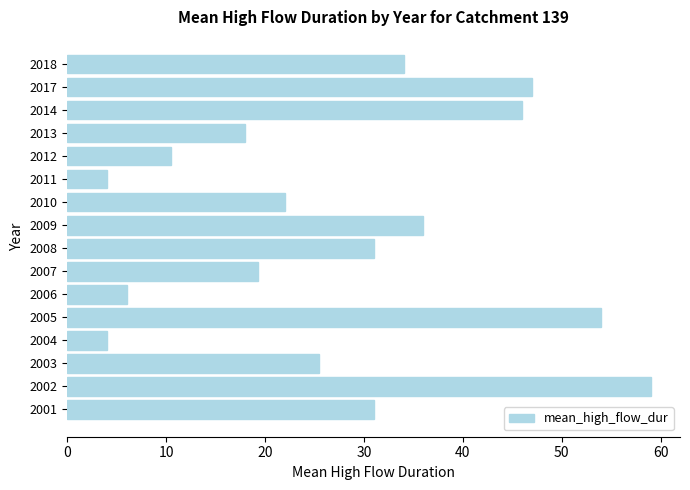

What is the smallest value displayed?

4.0